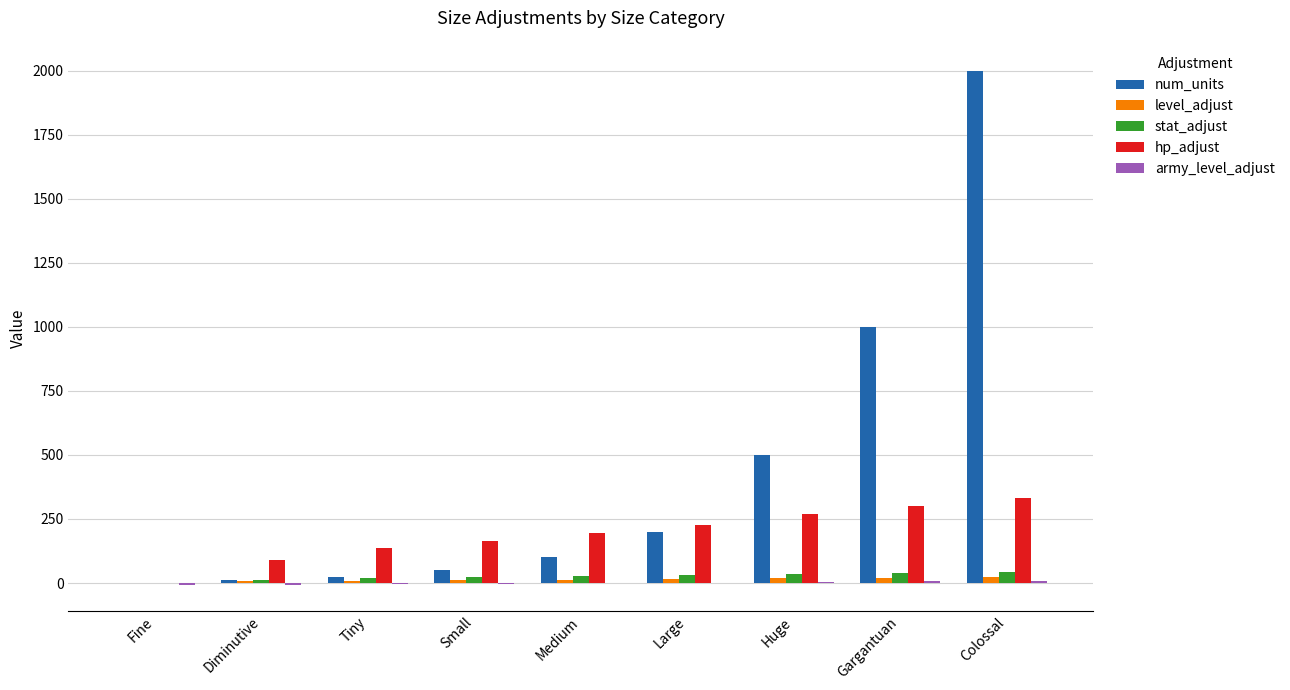

Which series has the largest total across all categories?

num_units